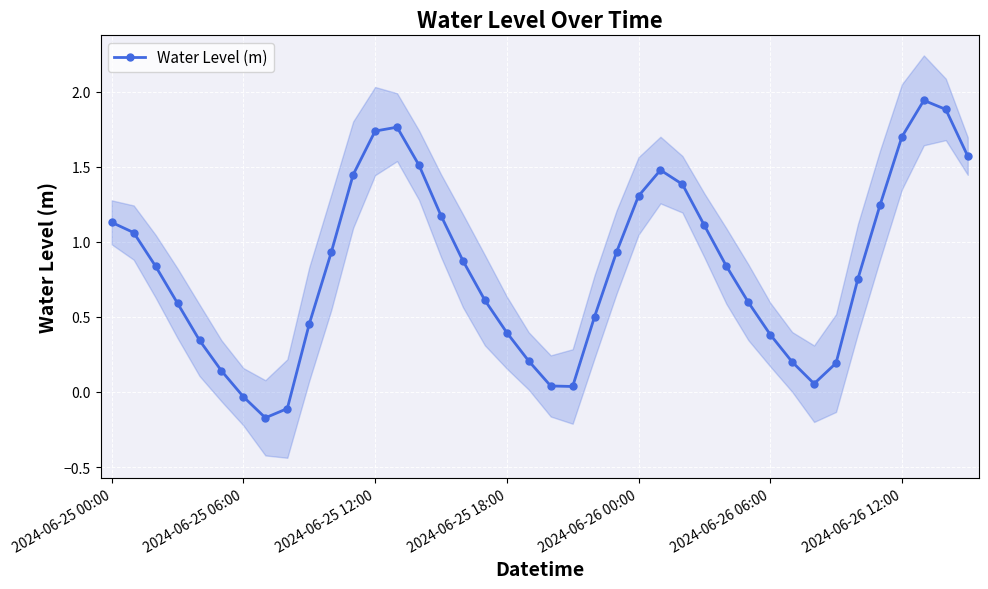

The chart shows a value of 0.9 at 10. True or false?

True